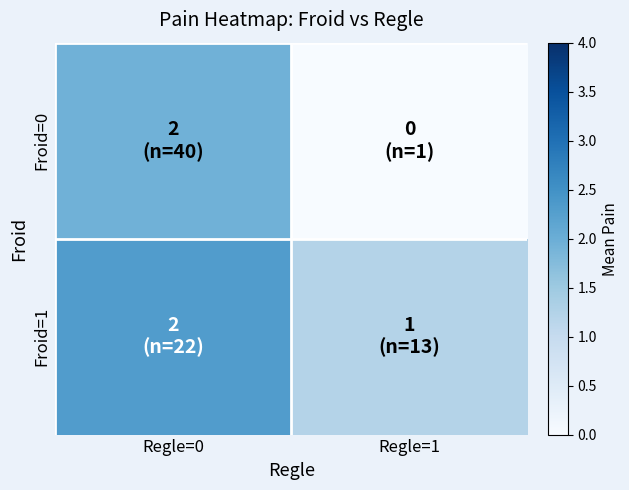

At which category is the sum across all series the highest?

Regle=0